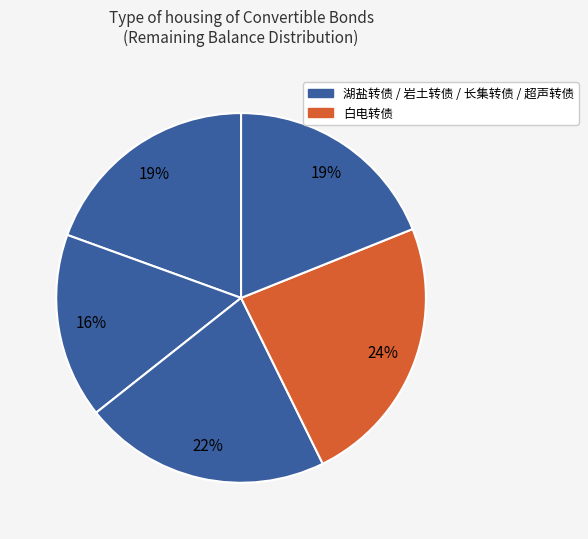

How many segments does this pie chart have?

5